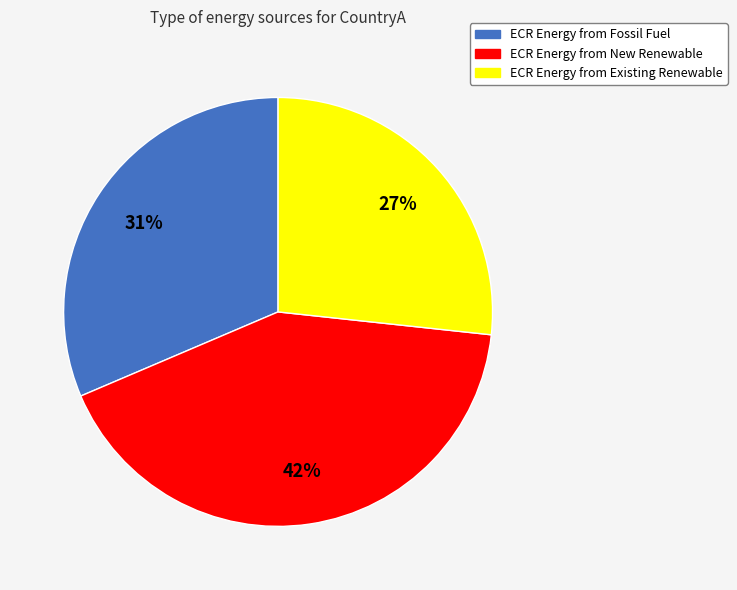

To the nearest percent, what percentage of the pie is ECR Energy from Existing Renewable?

27%